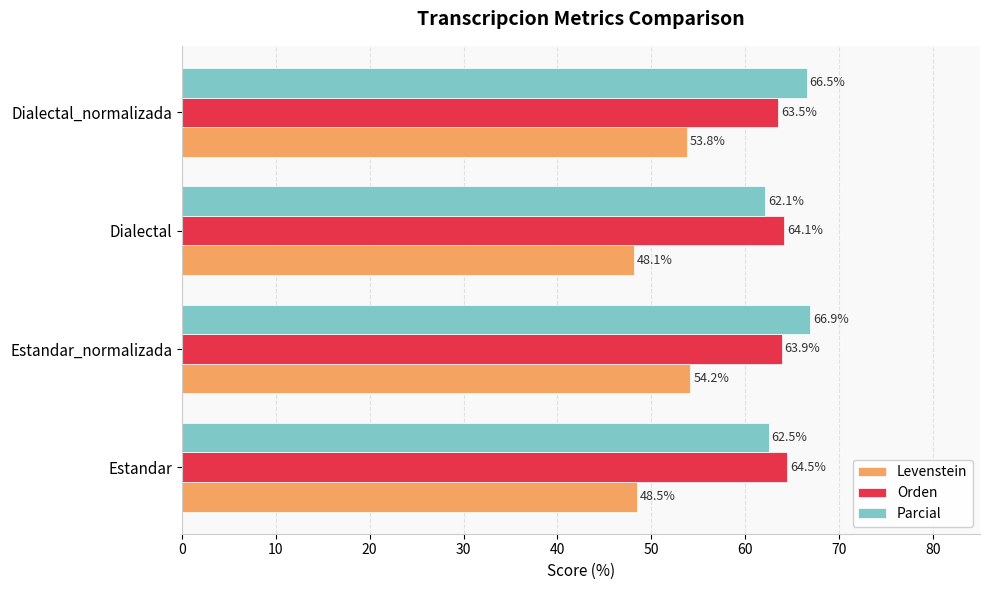

At Dialectal_normalizada, list the series in order from smallest to largest.

Levenstein, Orden, Parcial